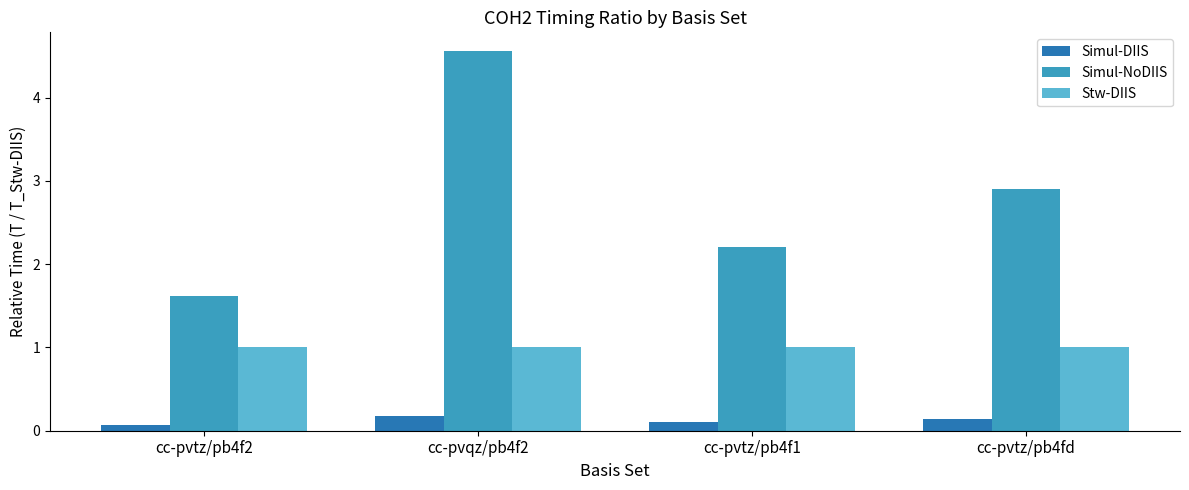

Which series has the largest total across all categories?

Simul-NoDIIS